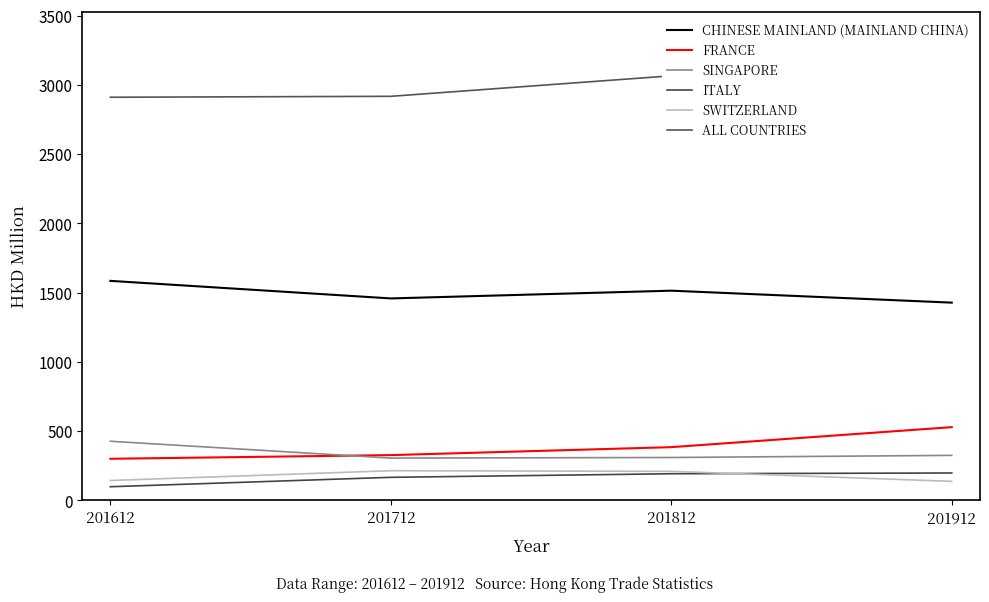

Is this an area chart (filled region under the line)?

No